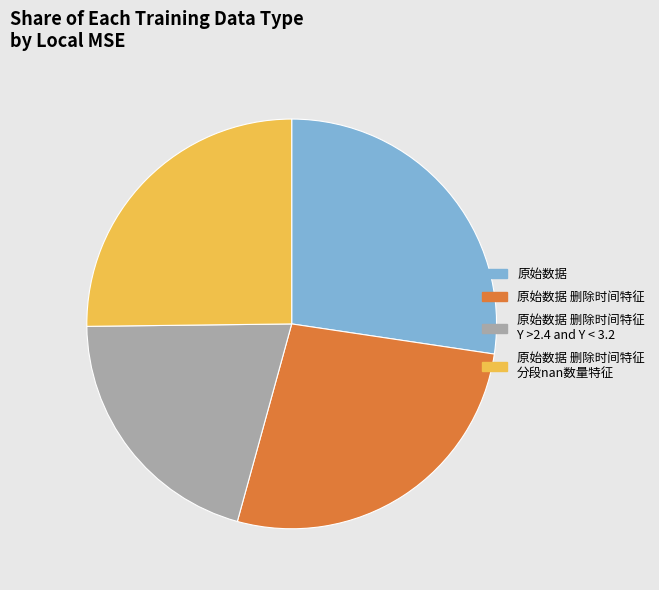

Is there a majority slice in this chart?

No